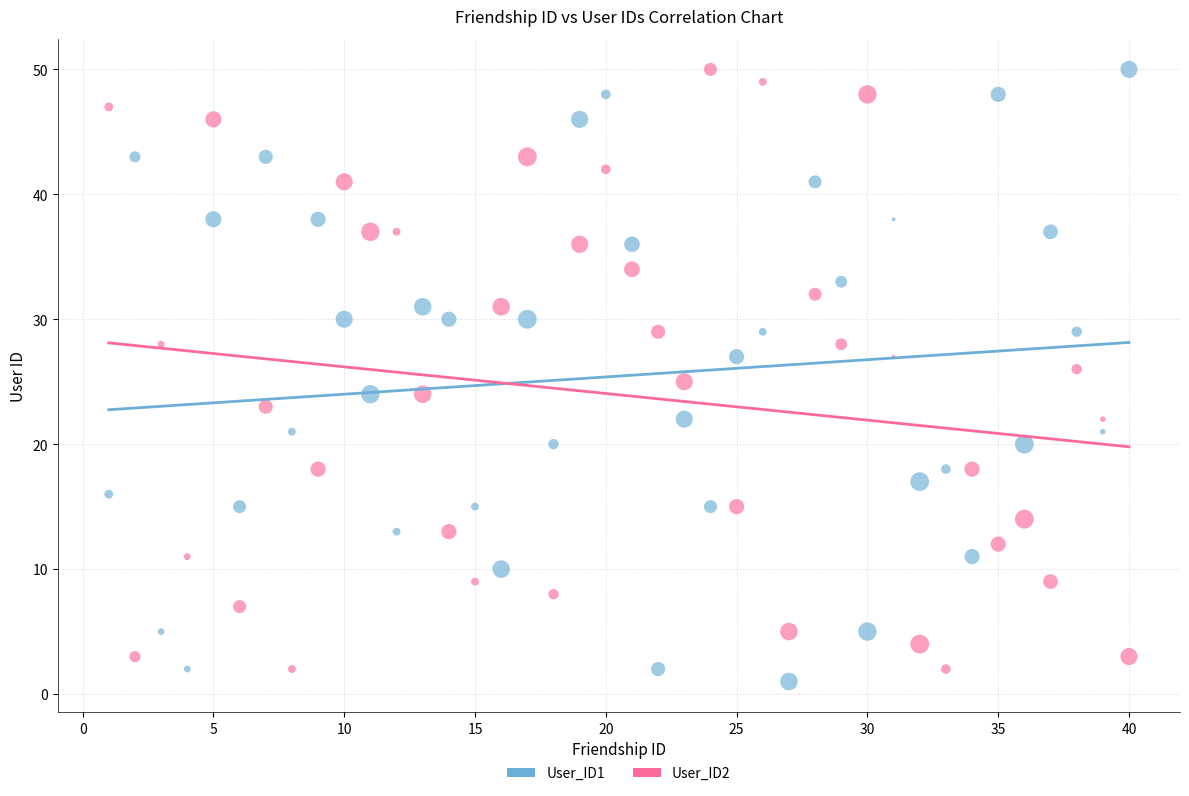

Which series reaches the minimum Y coordinate?

User_ID1